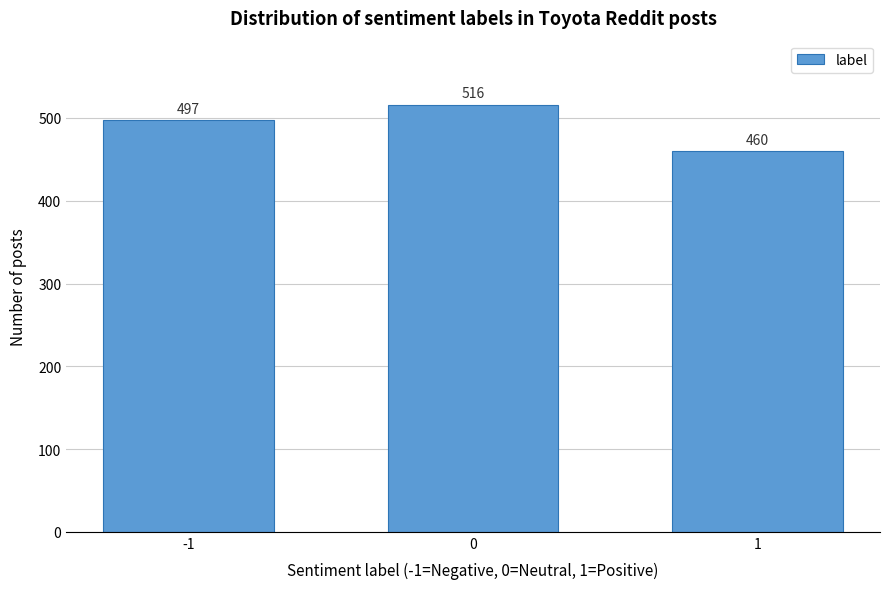

Reading left to right, list all the values displayed in this chart.

497	516	460